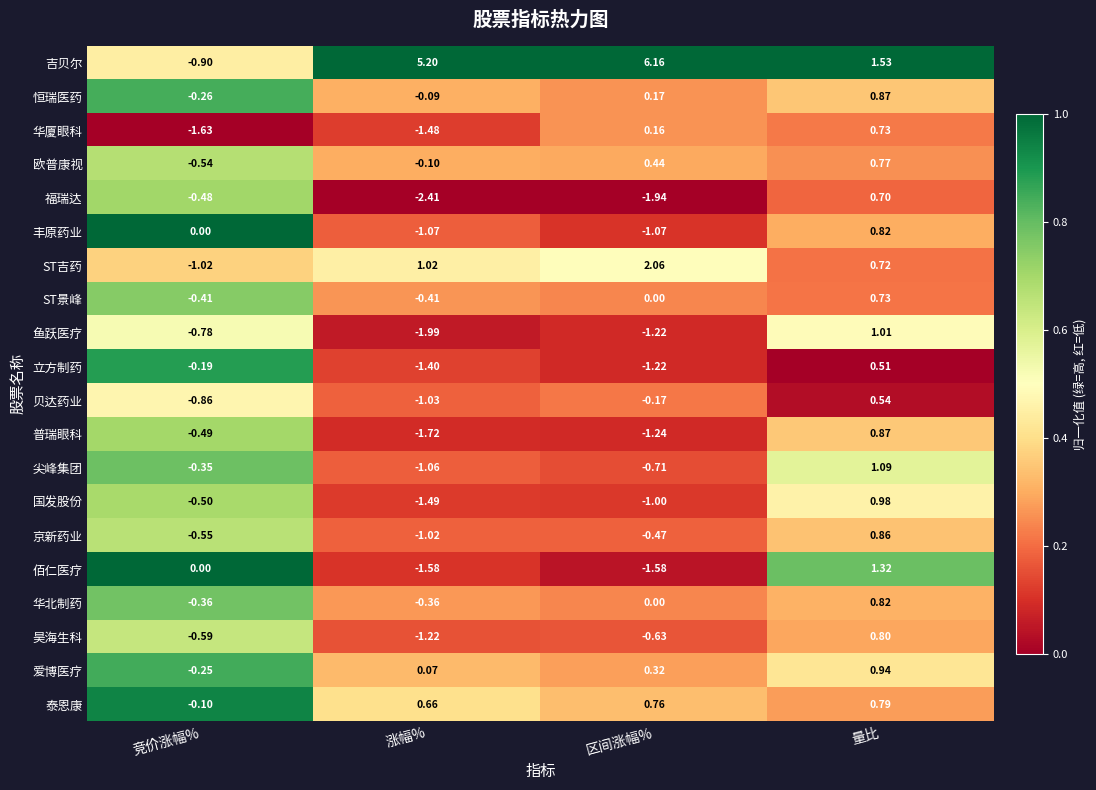

At which category is the sum across all series the highest?

量比